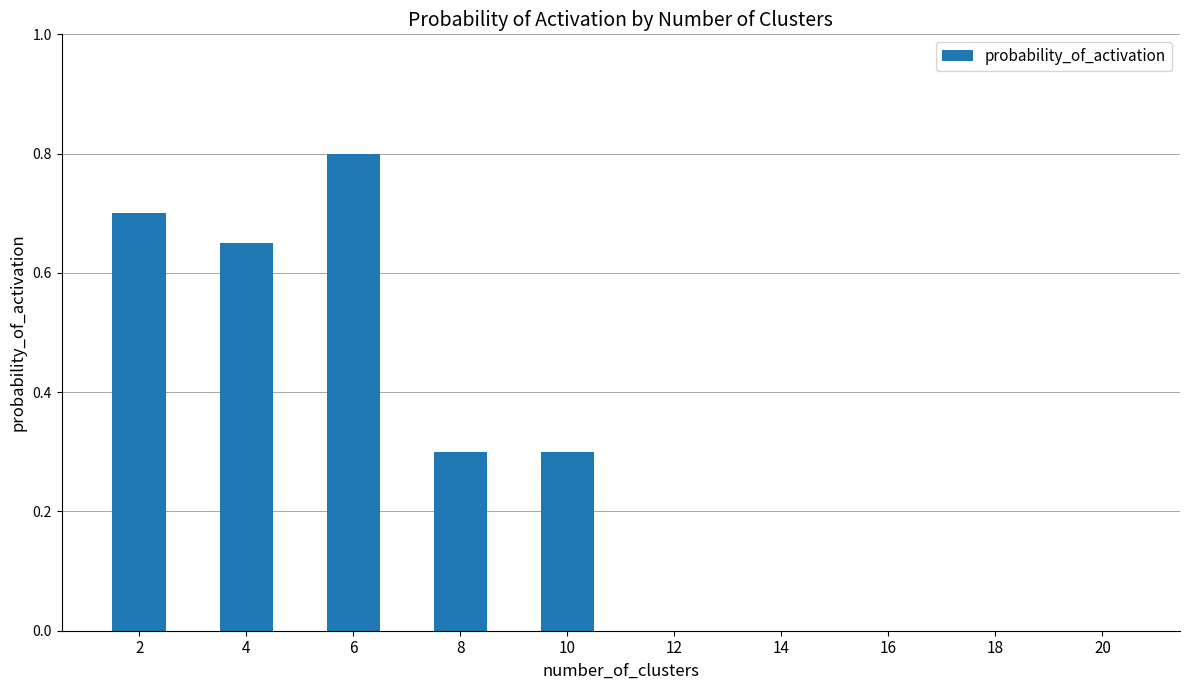

Is it true that the value at 20 is 0.0?

True